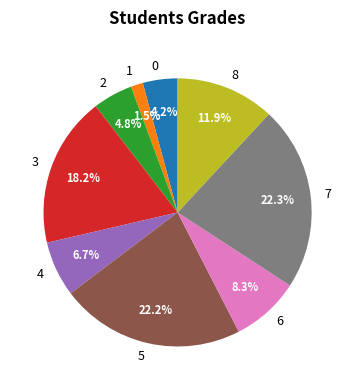

Between 6 and 2, which is larger?

6